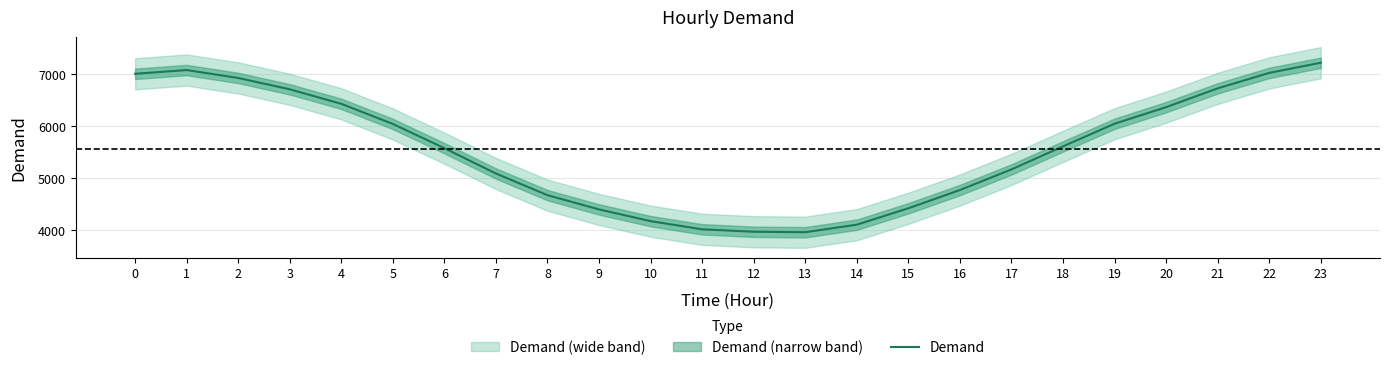

Is it true that the value at 8 is 7110?

False